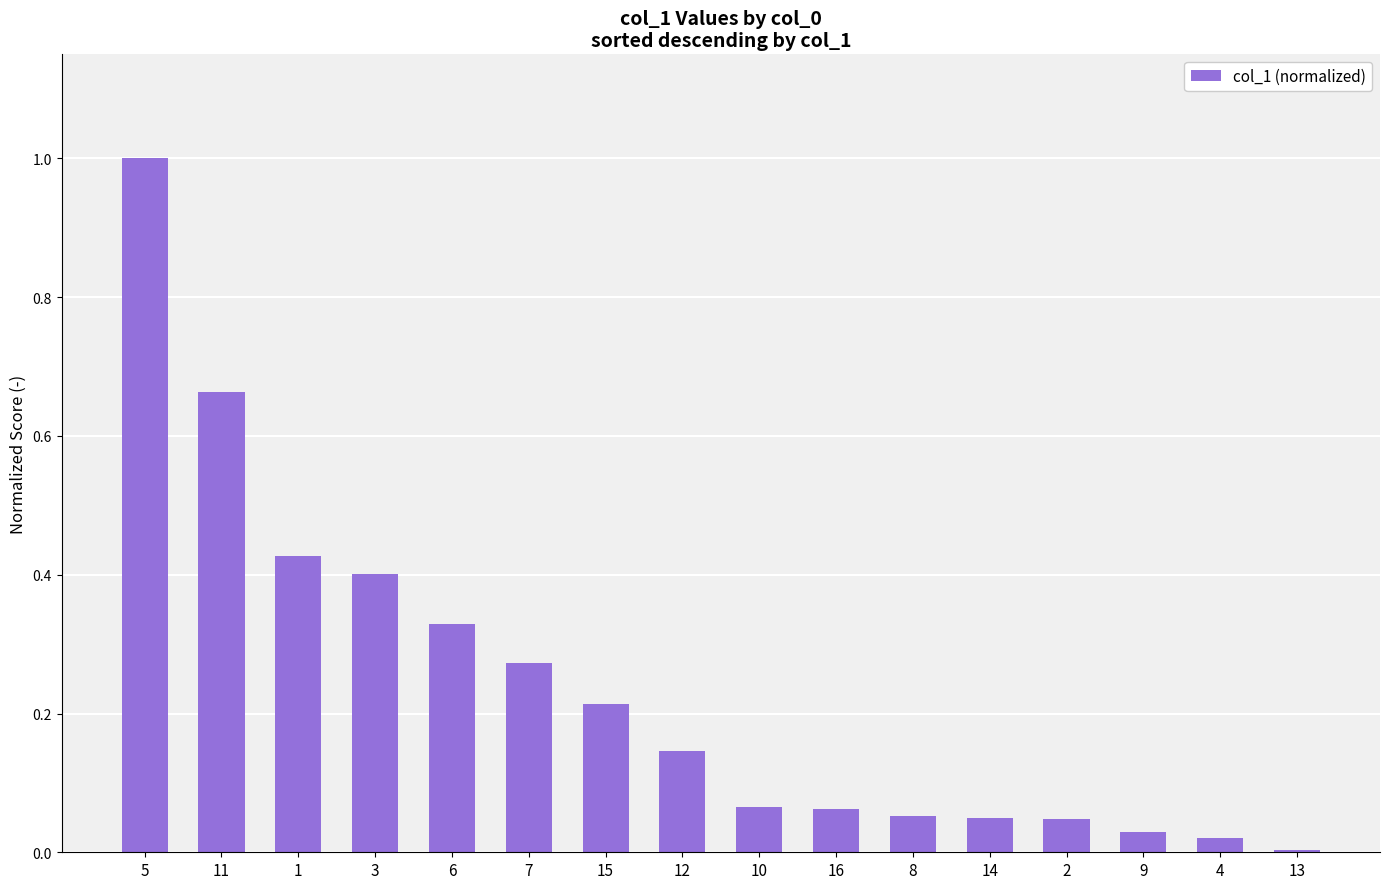

At which category does the chart reach its minimum across all series?

13